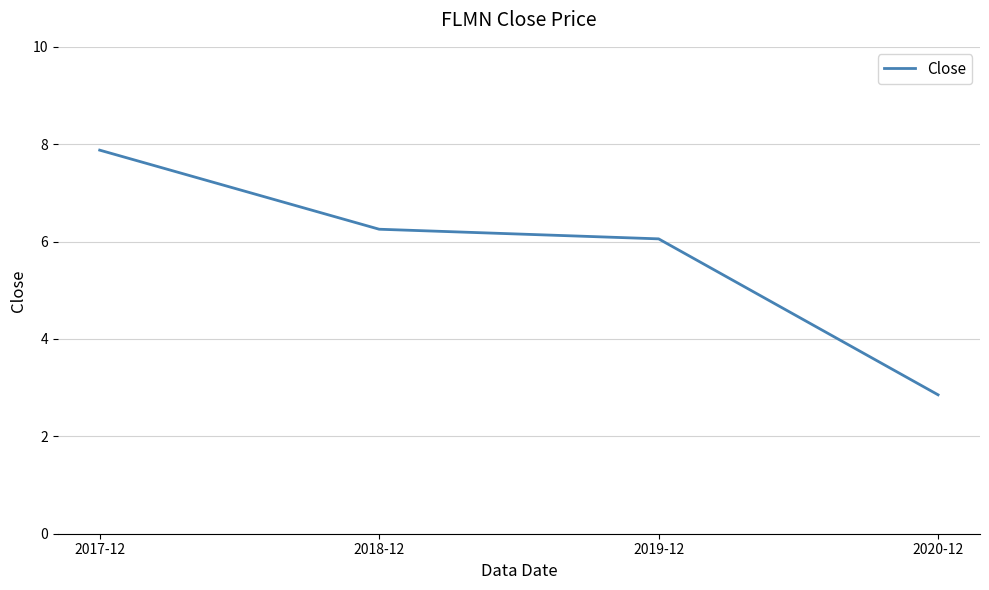

Reading left to right, what are all the values shown in this chart?

7.9	6.3	6.1	2.9